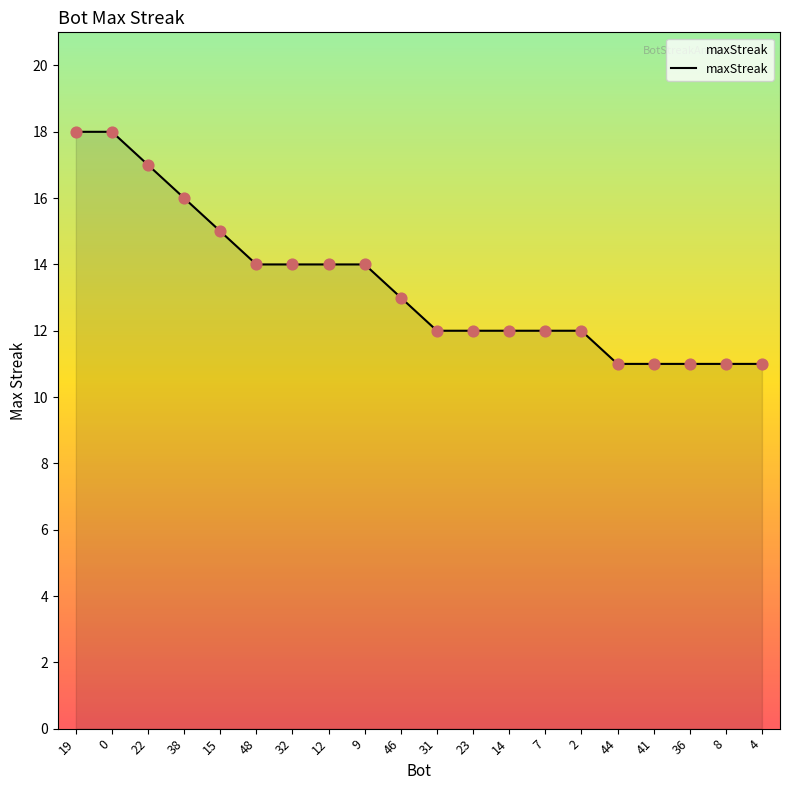

What is the change in value from 48 to 14?

-2